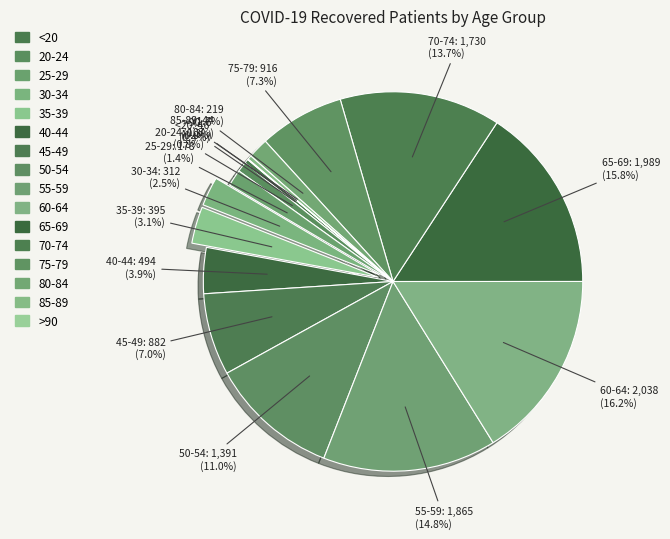

To the nearest percent, what is the combined percentage of 30-34 and 80-84?

4%